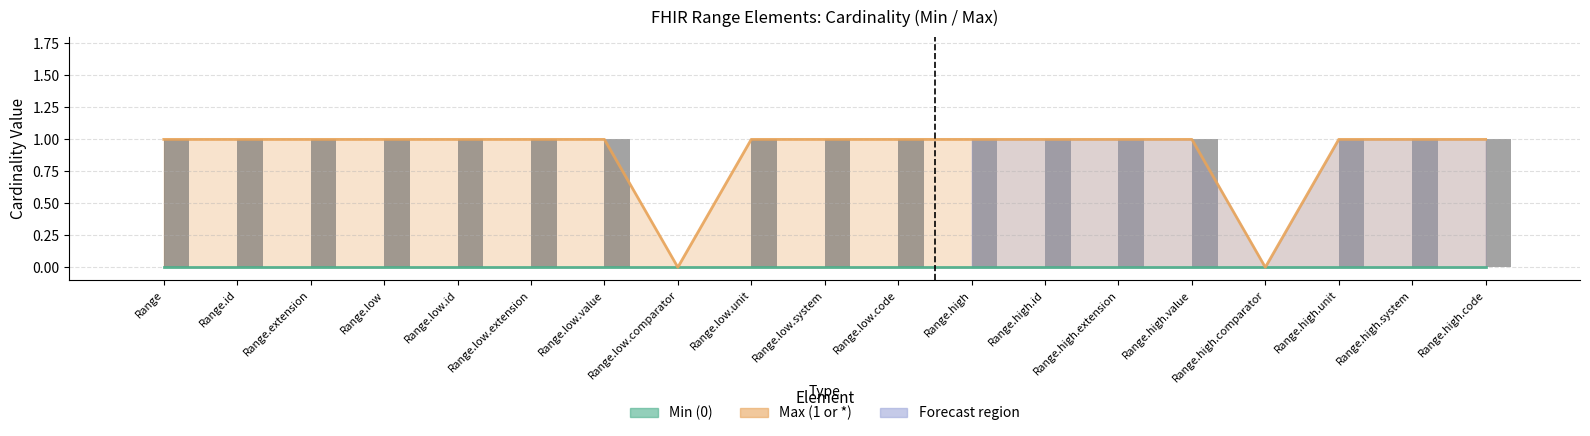

What position from the right is Range.high.unit?

3